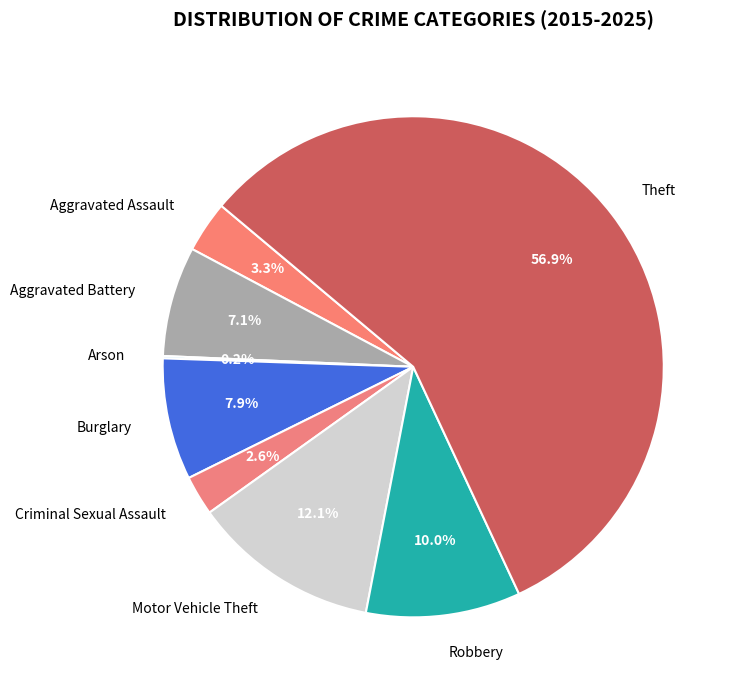

True or false: Aggravated Battery accounts for 7% of the total.

True